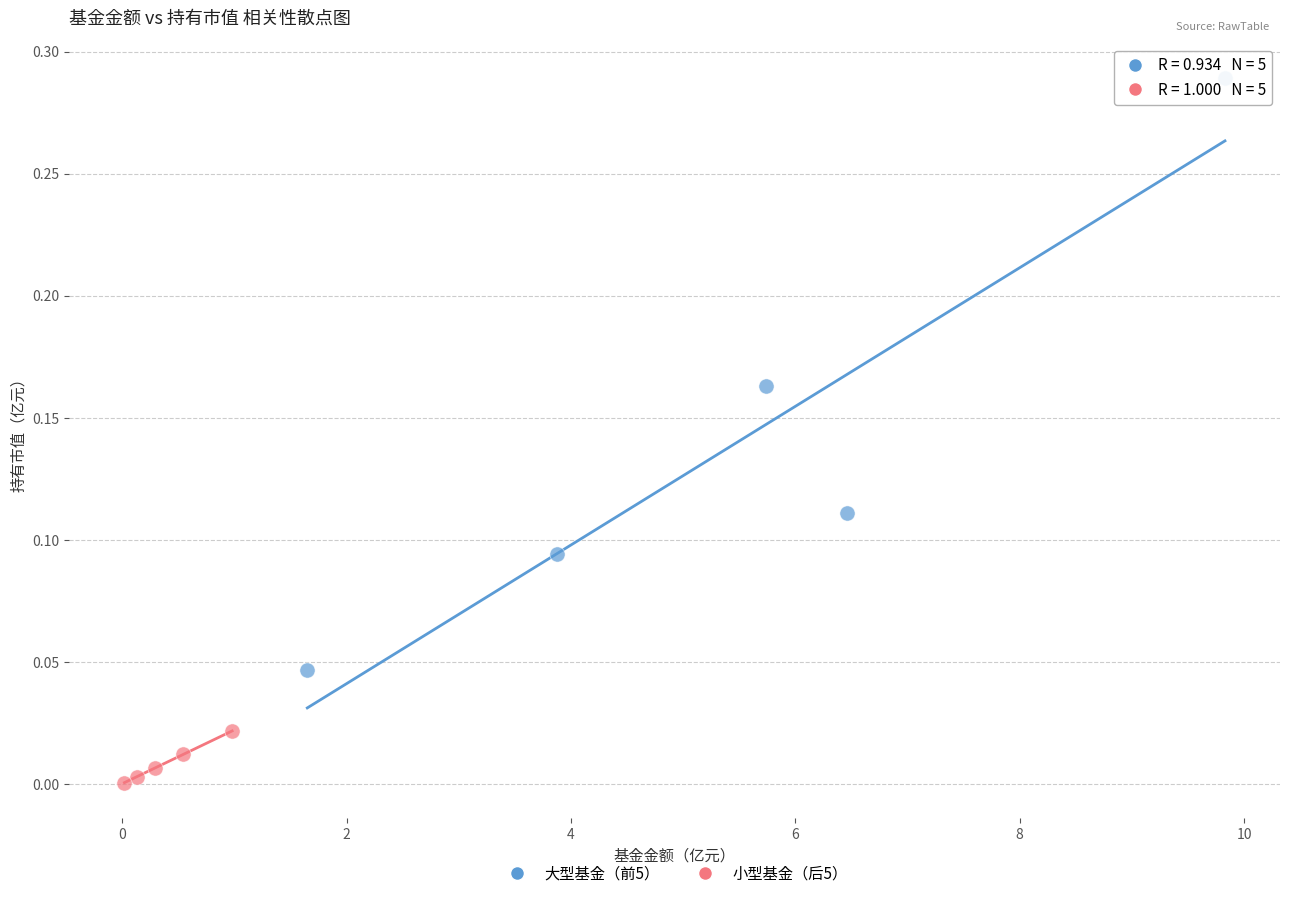

Which series has the largest Y range (max minus min)?

大型基金（前5）